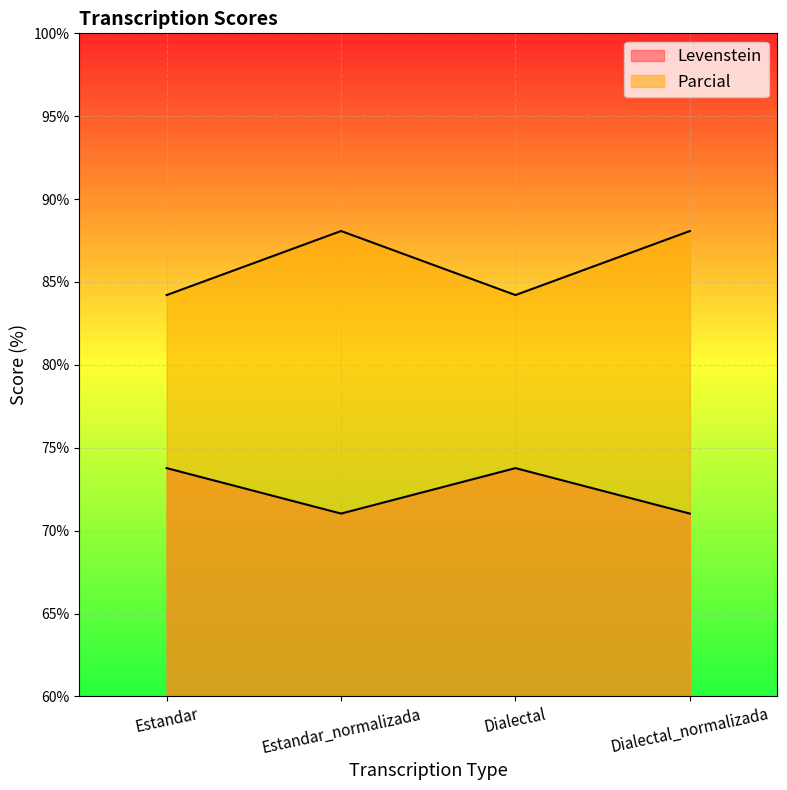

At how many categories does at least one series exceed 82?

4